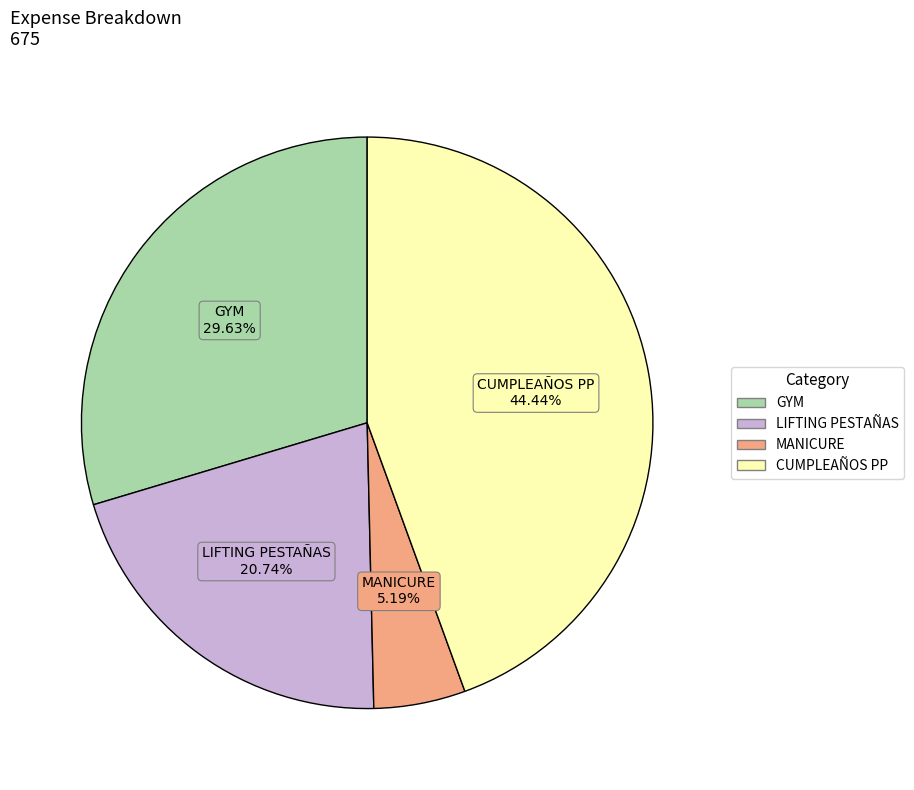

Does CUMPLEAÑOS PP represent more than half of the total?

No